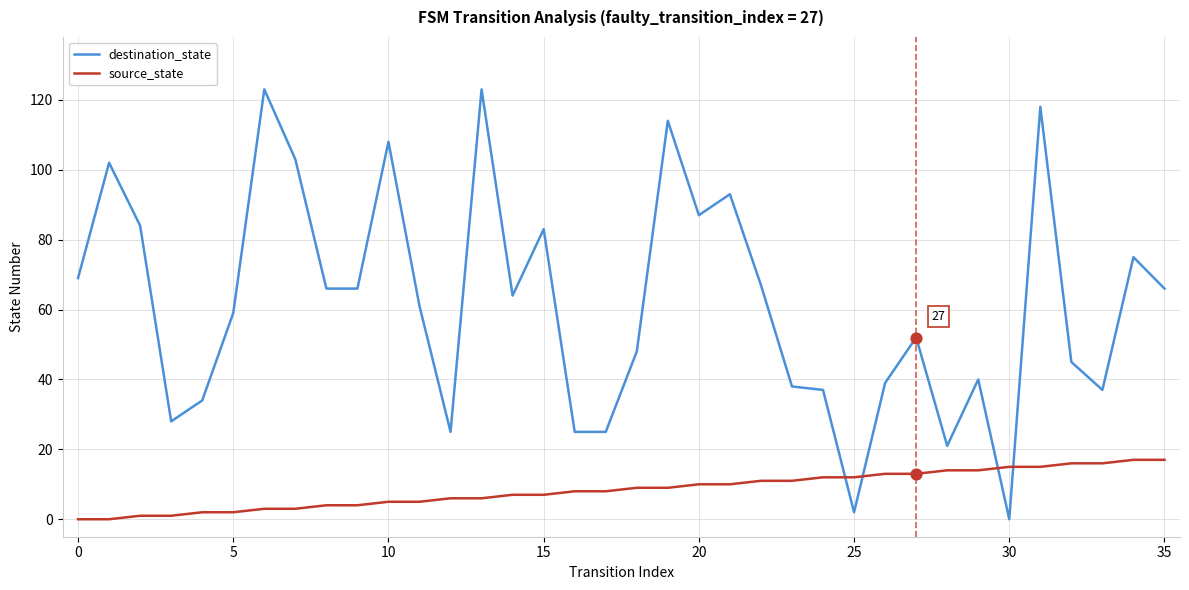

Which series has the widest spread of values?

destination_state